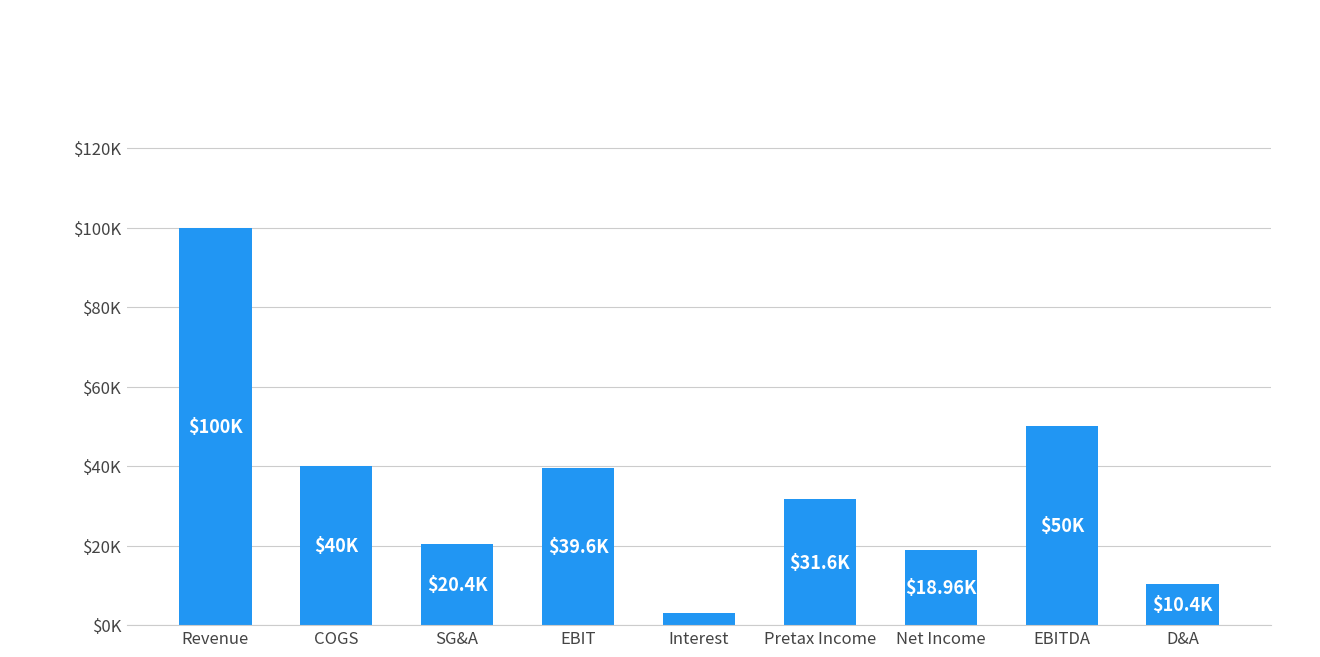

What is the maximum value shown in the chart?

100.0